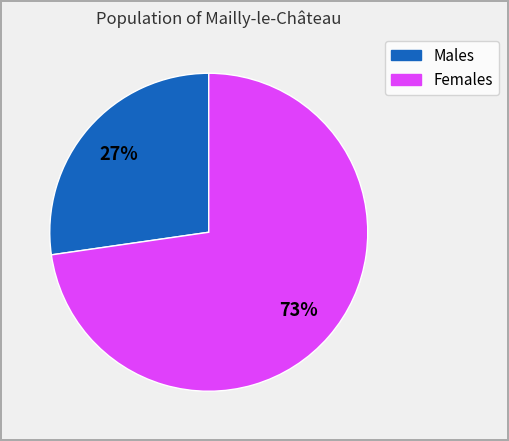

To the nearest percent, what is the average slice percentage?

50%